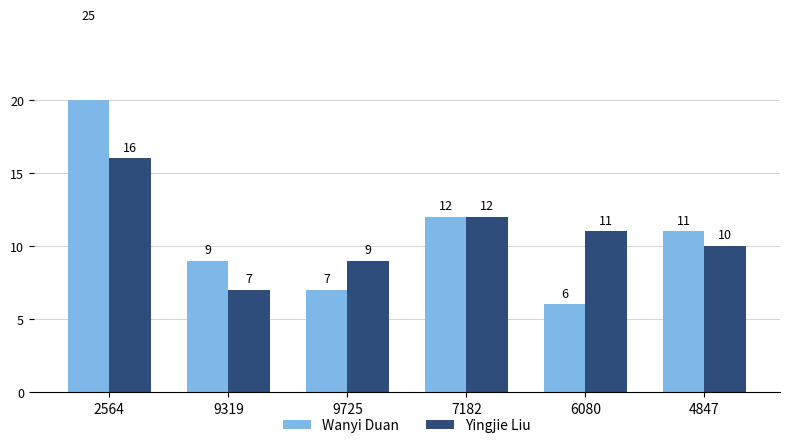

Is it true that Yingjie Liu equals 11 at 2564?

False